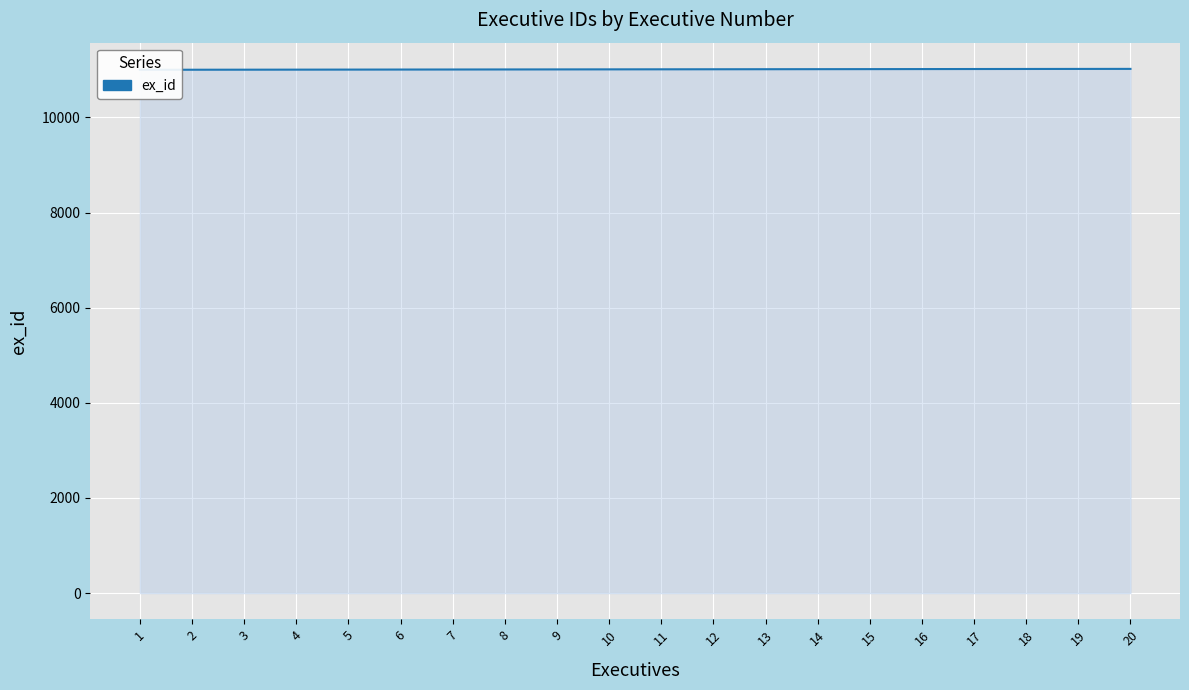

How many lines are shown in the chart?

1